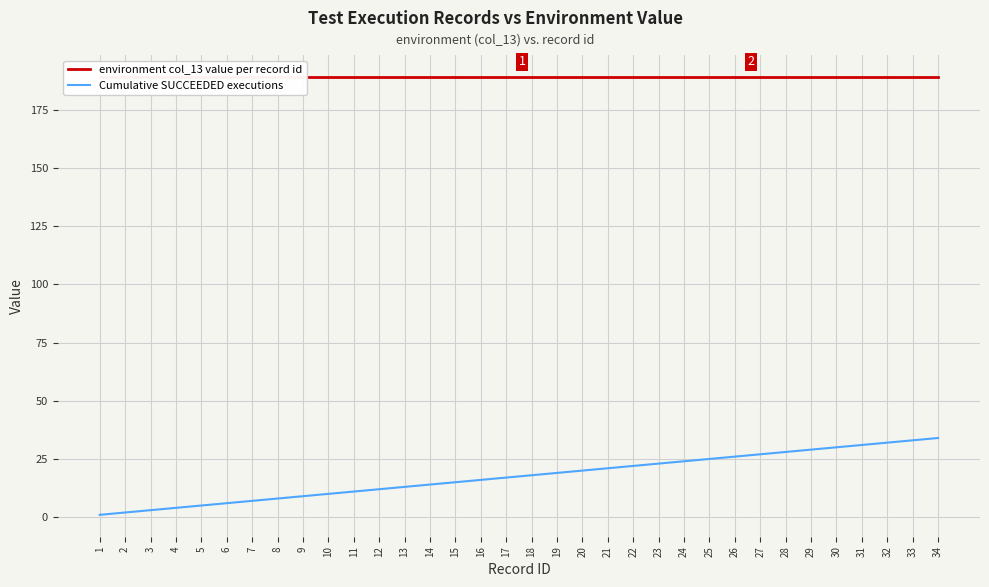

Which series has the largest total across all categories?

environment col_13 value per record id